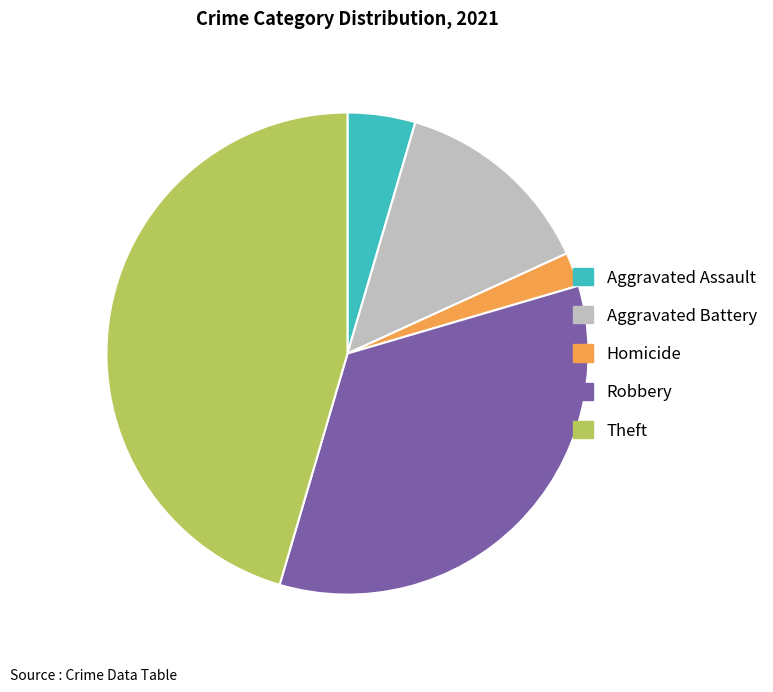

Between Robbery and Aggravated Battery, which is larger?

Robbery